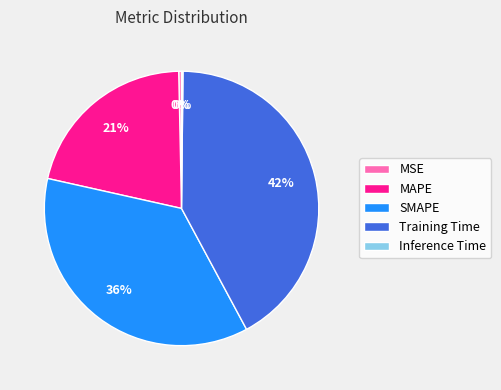

Between SMAPE and Training Time, which is larger?

Training Time